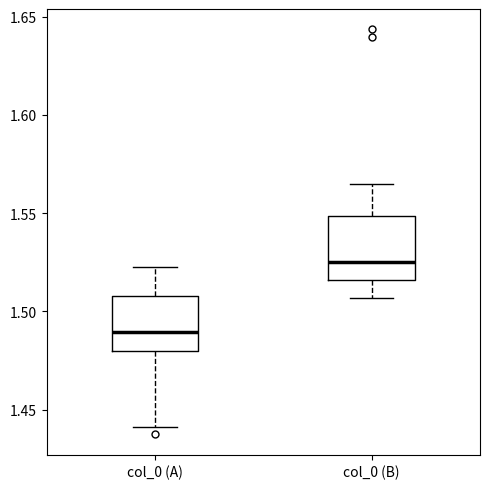

Reading left to right, transcribe this box plot: for each box, give where its median line is, the range the box spans, and where its two whiskers end, as read against the y-axis. The values are not printed on the chart, so give them approximately, as read against the axis.

col_0 (A): median 1.490, box 1.480 to 1.510, whiskers 1.440 to 1.525
col_0 (B): median 1.525, box 1.515 to 1.550, whiskers 1.505 to 1.565